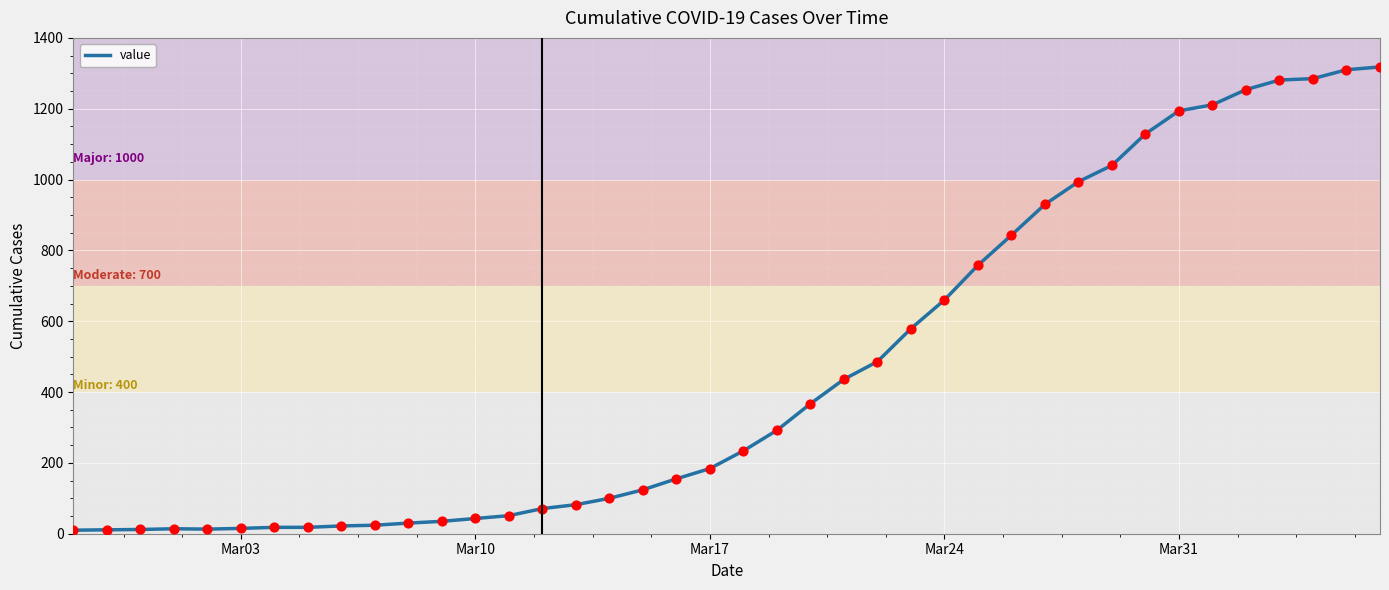

What is the difference between the maximum and minimum values?

1308